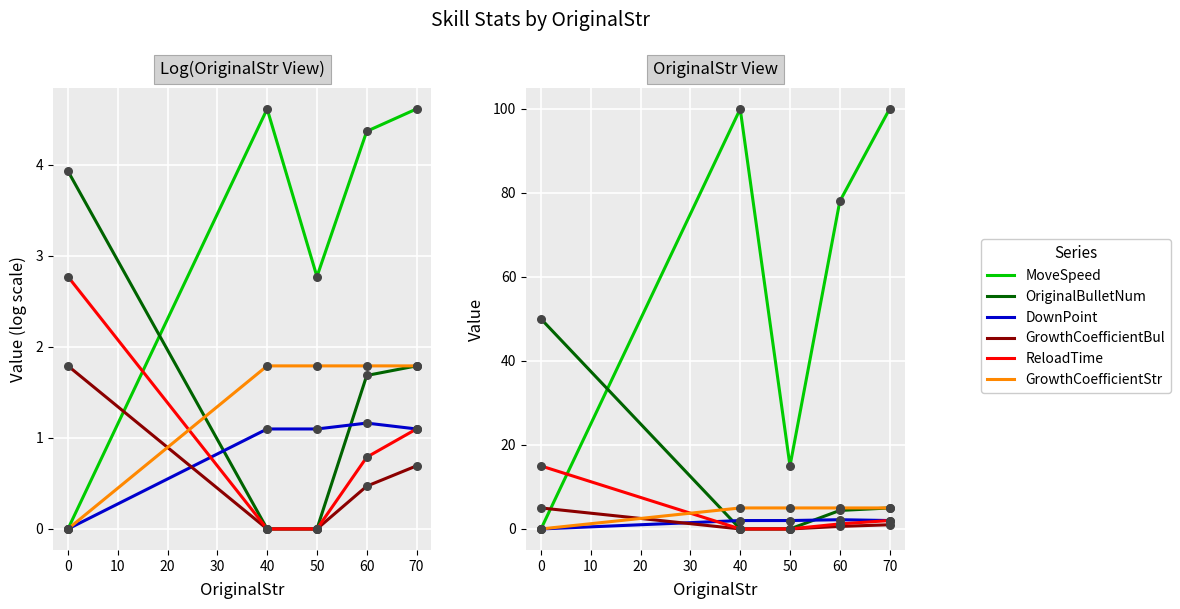

Which series has the largest total across all categories?

MoveSpeed